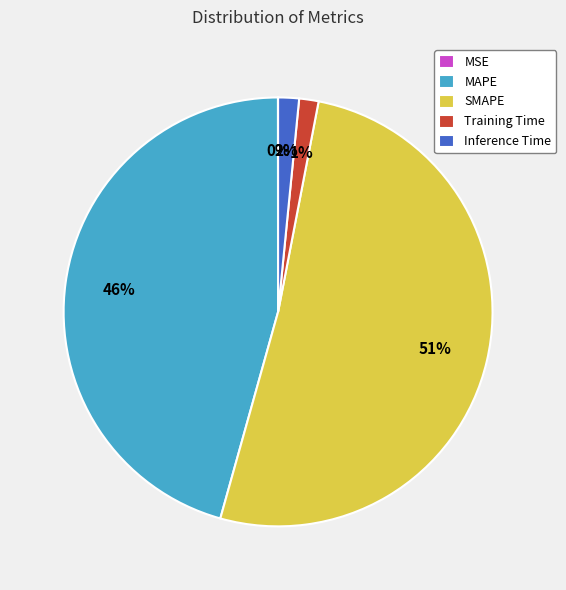

What is the ratio of the value at SMAPE to the value at MAPE?

1.1